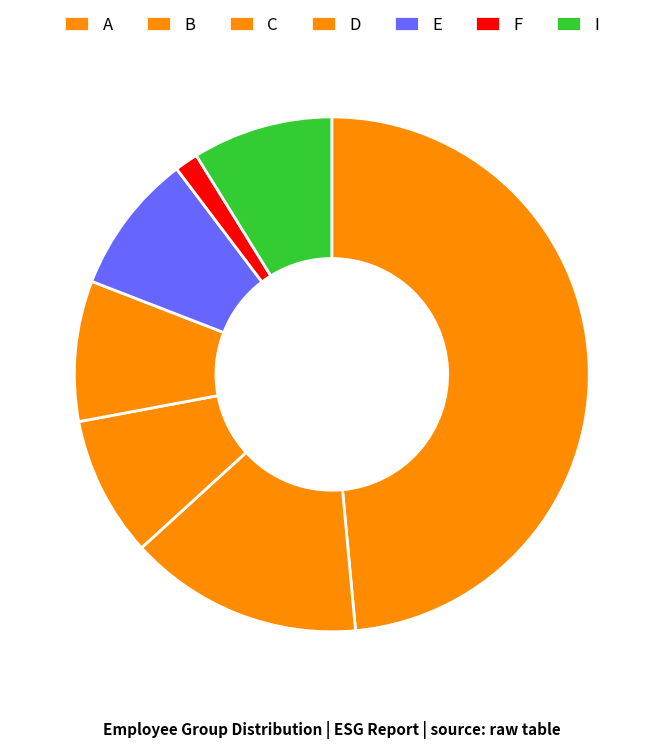

Does C represent more than half of the total?

No